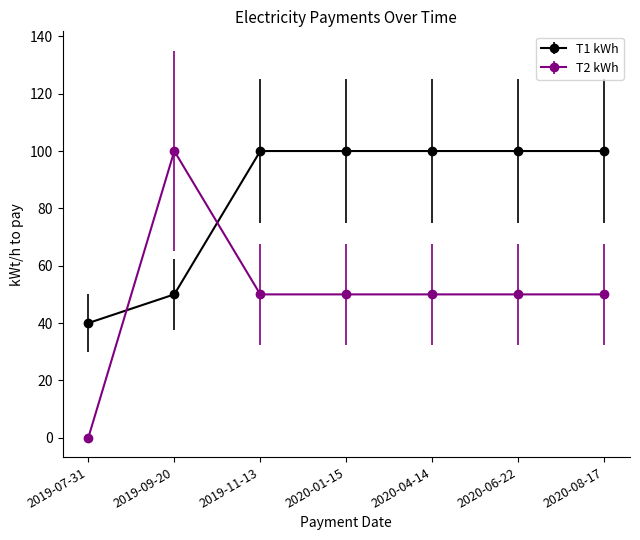

What is the difference between the second highest and second lowest values in the T1 kWh series?

50